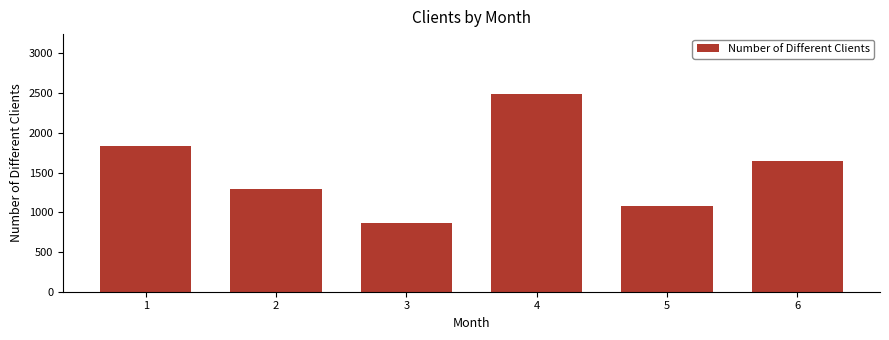

What is the change in value from 2 to 6?

+352